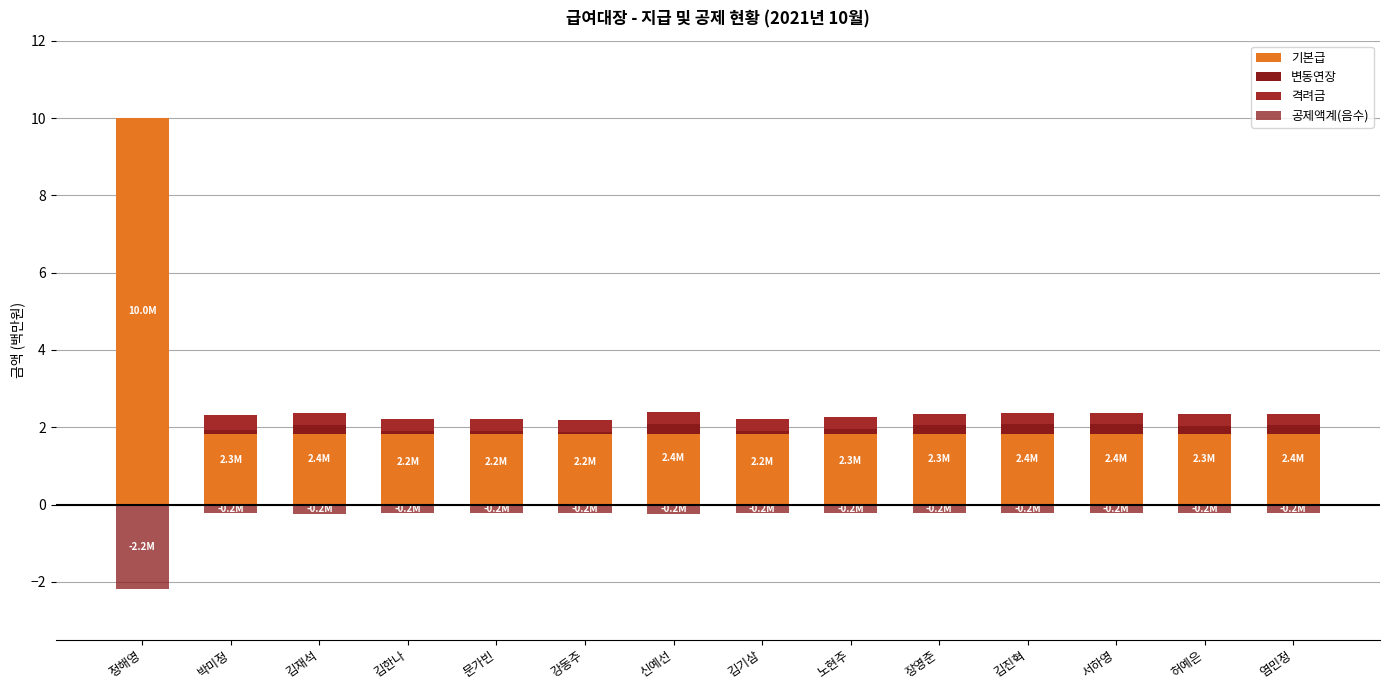

What is the value of the 기본급 bar at the 3rd from the left?

1.8